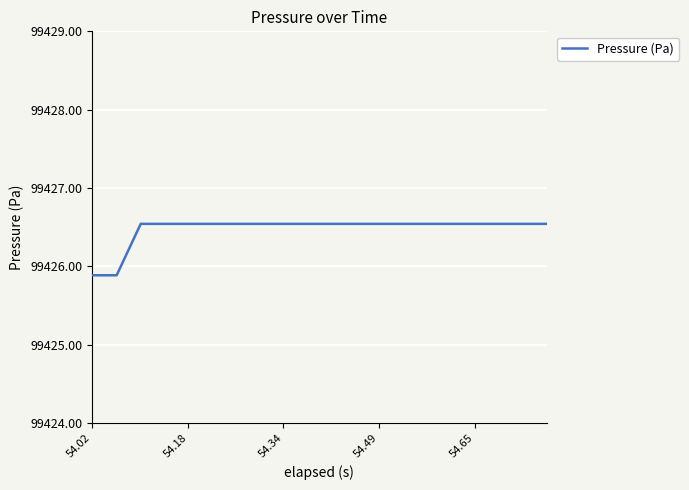

What is the smallest value displayed?

99425.9